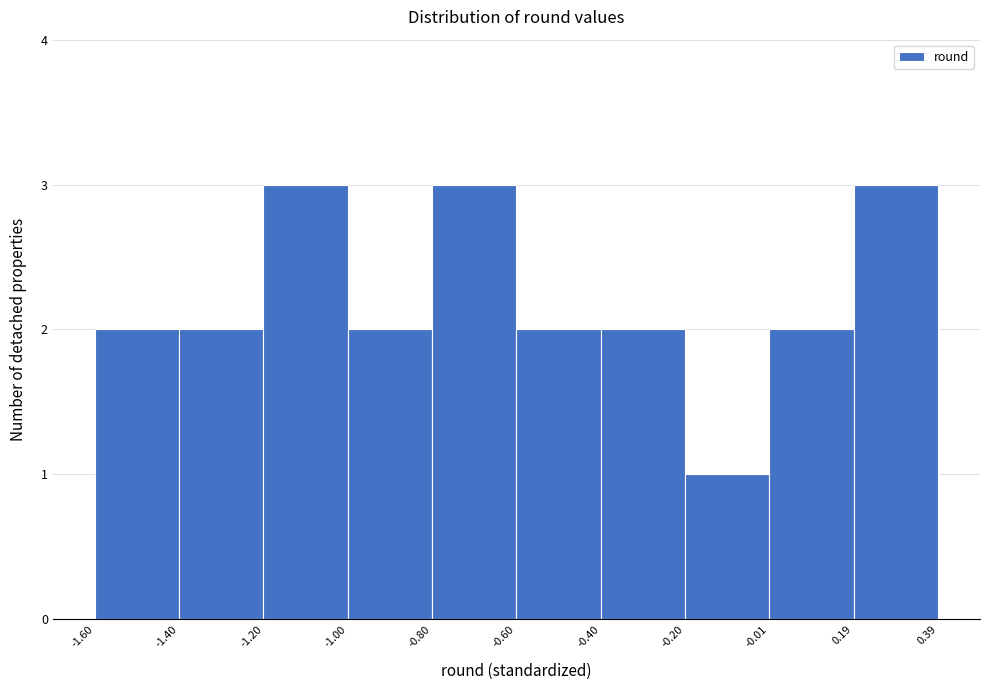

Reading left to right, list every bar in this chart as the range it spans on the x-axis followed by its height. The values are not printed on the chart, so give them approximately, as read against the axis.

-1.60 to -1.40: 2
-1.40 to -1.20: 2
-1.20 to -1.00: 3
-1.00 to -0.80: 2
-0.80 to -0.60: 3
-0.60 to -0.40: 2
-0.40 to -0.20: 2
-0.20 to -0.01: 1
-0.01 to 0.19: 2
0.19 to 0.39: 3